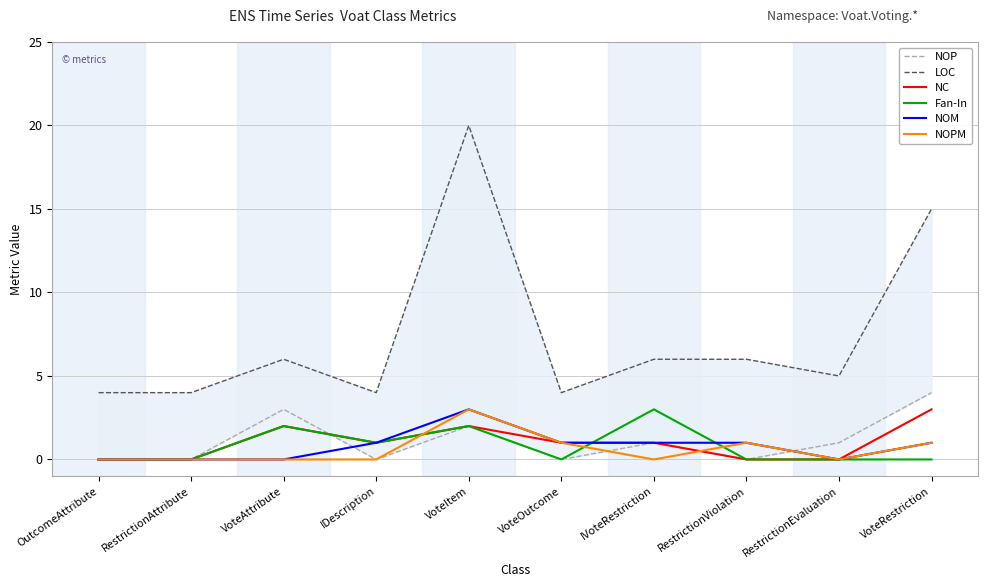

Reading left to right, what are all the values shown in this chart?

NOP: OutcomeAttribute=0	RestrictionAttribute=0	VoteAttribute=3	IDescription=0	VoteItem=2	VoteOutcome=0	IVoteRestriction=1	RestrictionViolation=0	RestrictionEvaluation=1	VoteRestriction=4
LOC: OutcomeAttribute=4	RestrictionAttribute=4	VoteAttribute=6	IDescription=4	VoteItem=20	VoteOutcome=4	IVoteRestriction=6	RestrictionViolation=6	RestrictionEvaluation=5	VoteRestriction=15
NC: OutcomeAttribute=0	RestrictionAttribute=0	VoteAttribute=2	IDescription=1	VoteItem=2	VoteOutcome=1	IVoteRestriction=1	RestrictionViolation=0	RestrictionEvaluation=0	VoteRestriction=3
Fan-In: OutcomeAttribute=0	RestrictionAttribute=0	VoteAttribute=2	IDescription=1	VoteItem=2	VoteOutcome=0	IVoteRestriction=3	RestrictionViolation=0	RestrictionEvaluation=0	VoteRestriction=0
NOM: OutcomeAttribute=0	RestrictionAttribute=0	VoteAttribute=0	IDescription=1	VoteItem=3	VoteOutcome=1	IVoteRestriction=1	RestrictionViolation=1	RestrictionEvaluation=0	VoteRestriction=1
NOPM: OutcomeAttribute=0	RestrictionAttribute=0	VoteAttribute=0	IDescription=0	VoteItem=3	VoteOutcome=1	IVoteRestriction=0	RestrictionViolation=1	RestrictionEvaluation=0	VoteRestriction=1